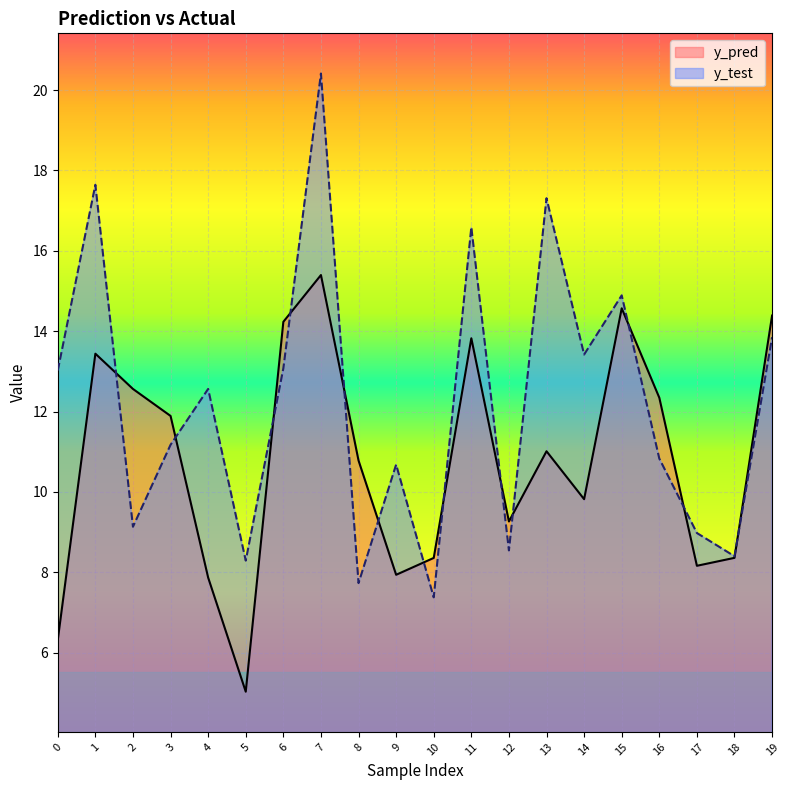

At which category does y_test reach its first local valley?

2